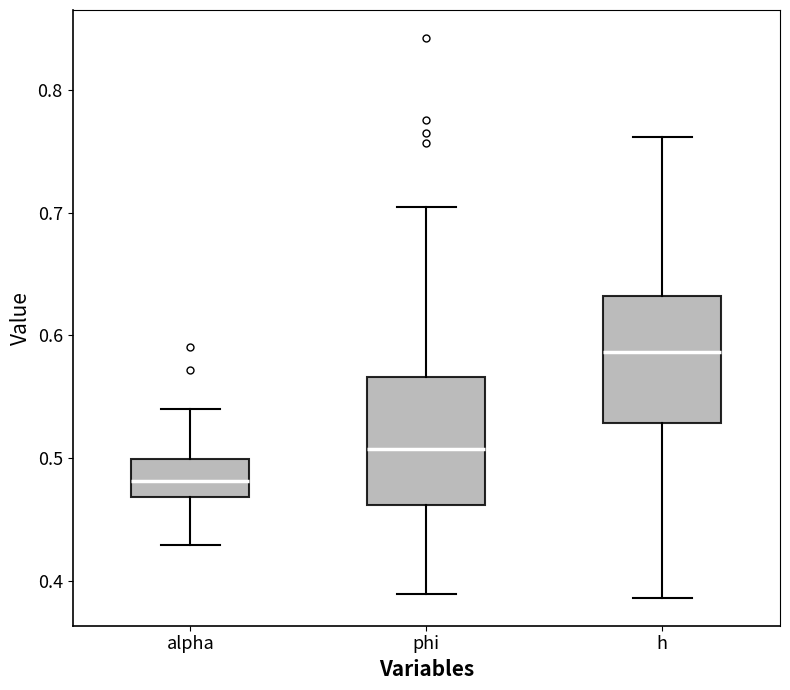

Reading left to right, transcribe this box plot: for each box, give where its median line is, the range the box spans, and where its two whiskers end, as read against the y-axis. The values are not printed on the chart, so give them approximately, as read against the axis.

alpha: median 0.48, box 0.47 to 0.50, whiskers 0.43 to 0.54
phi: median 0.51, box 0.46 to 0.57, whiskers 0.39 to 0.70
h: median 0.59, box 0.53 to 0.63, whiskers 0.39 to 0.76